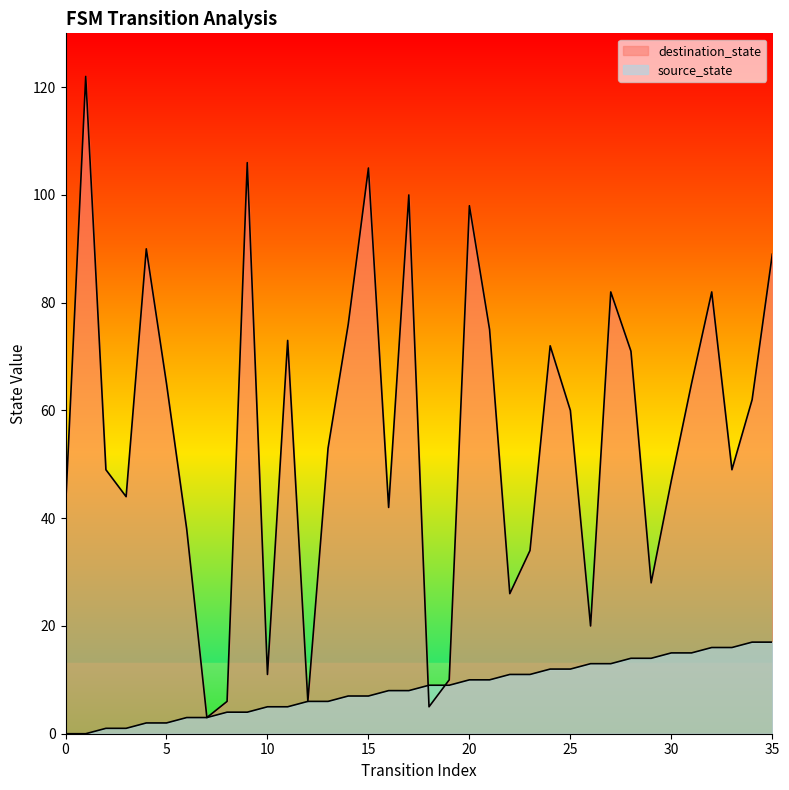

At which category is the sum across all series the highest?

1